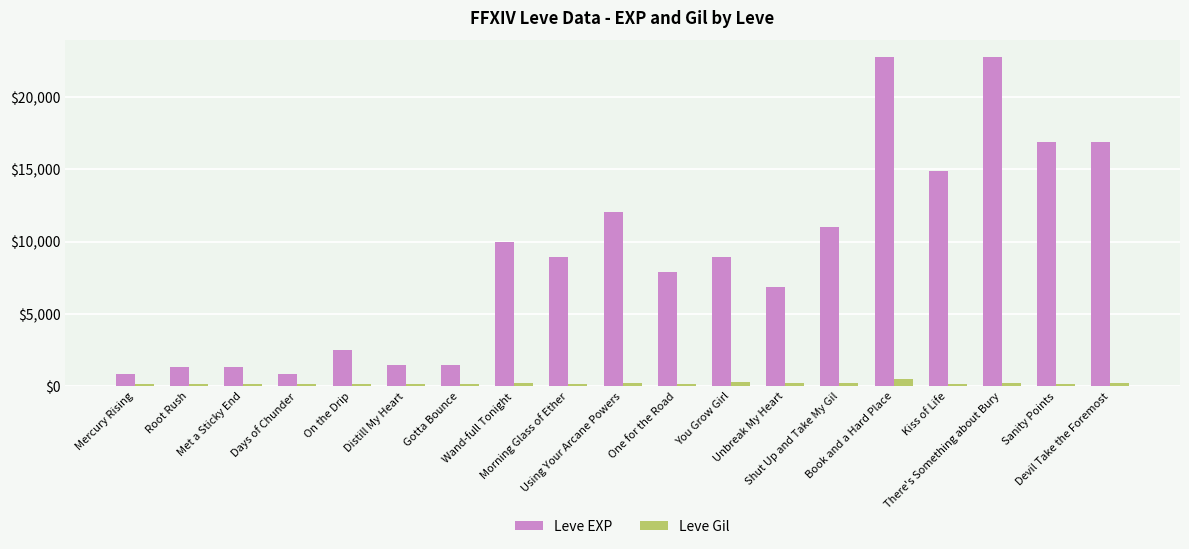

What is the greatest value displayed?

22790